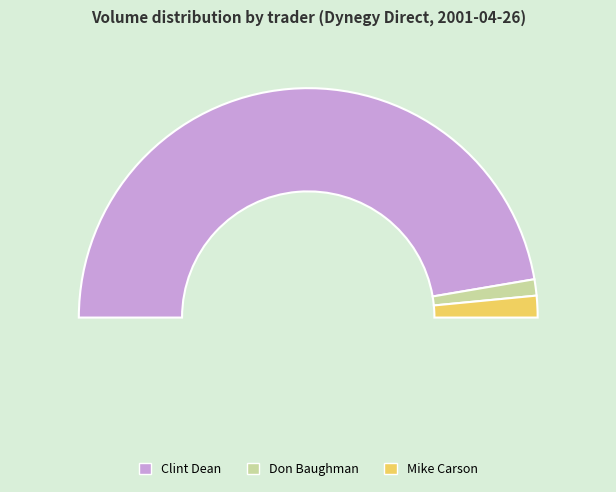

Does any single category account for the majority?

Yes